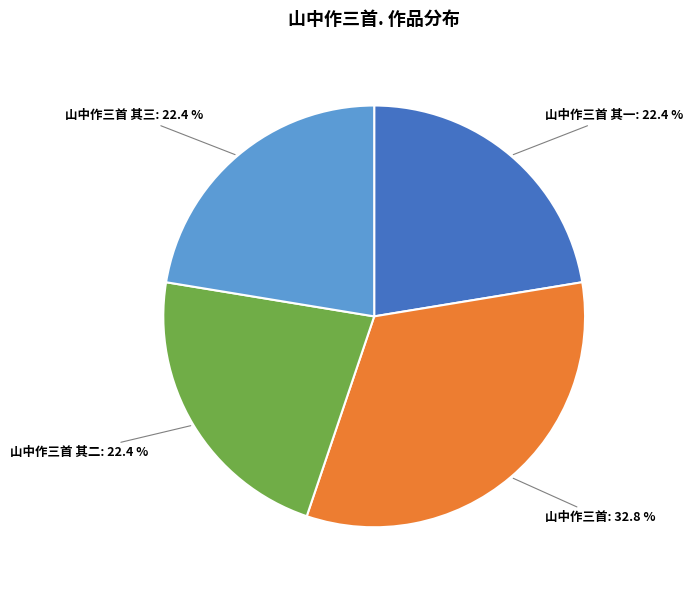

Does any single category account for the majority?

No